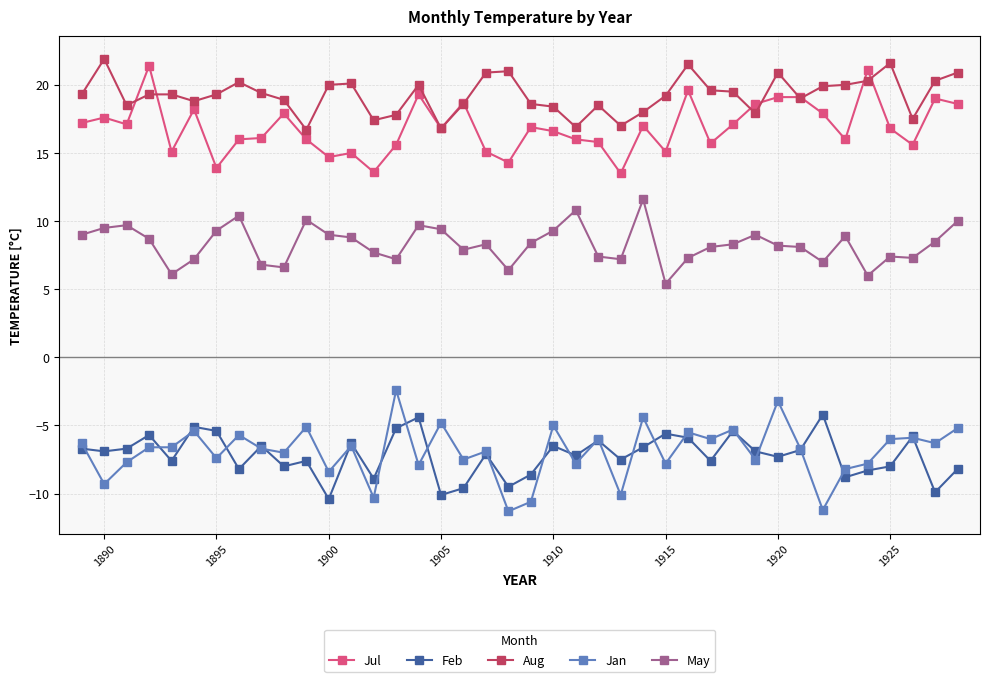

Which series has the largest total across all categories?

Aug